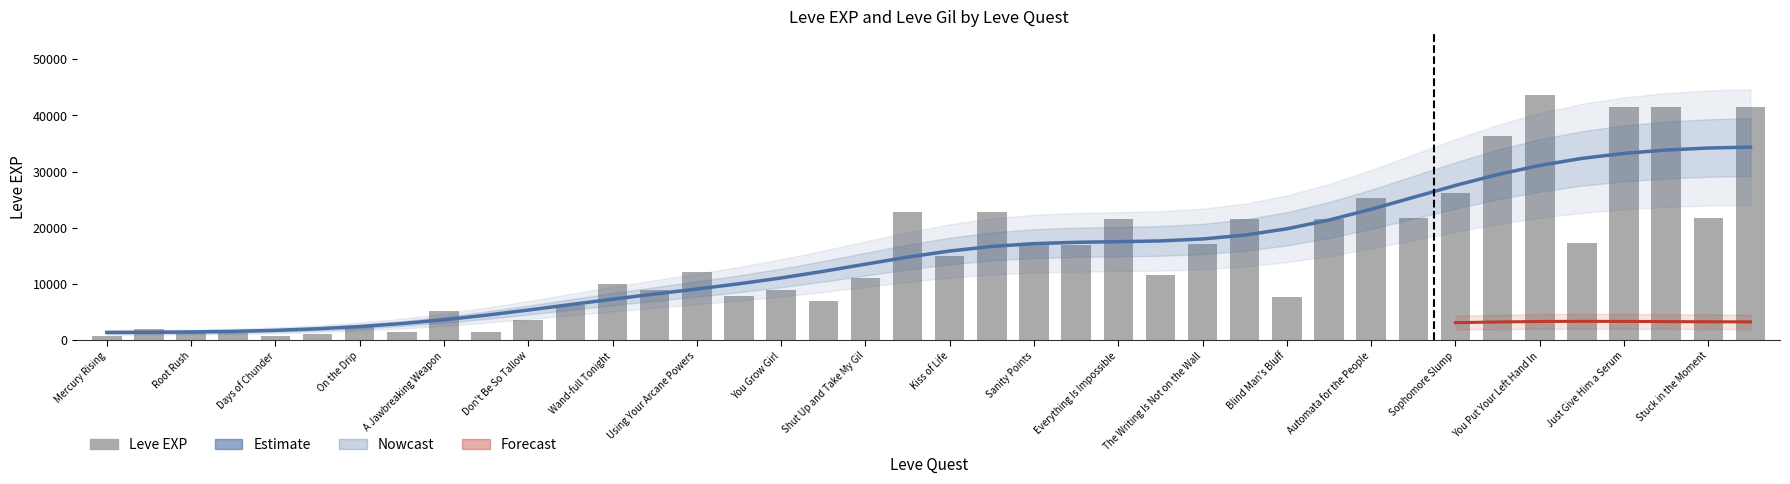

Which category has the lowest value across all series?

Mercury Rising